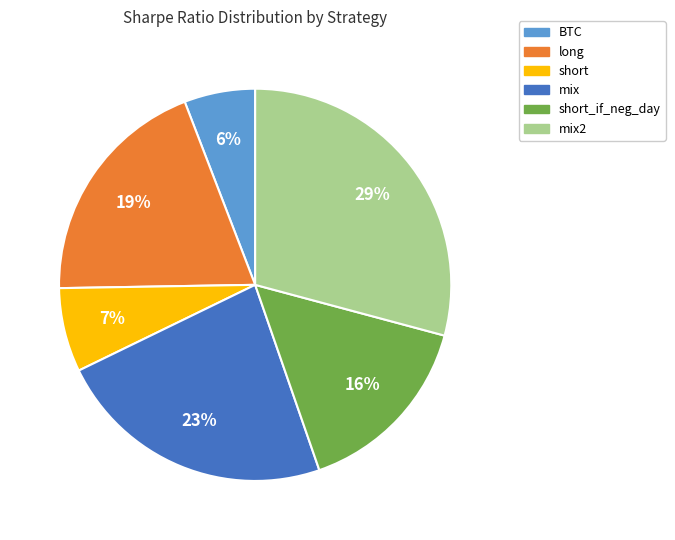

Does any single category account for the majority?

No